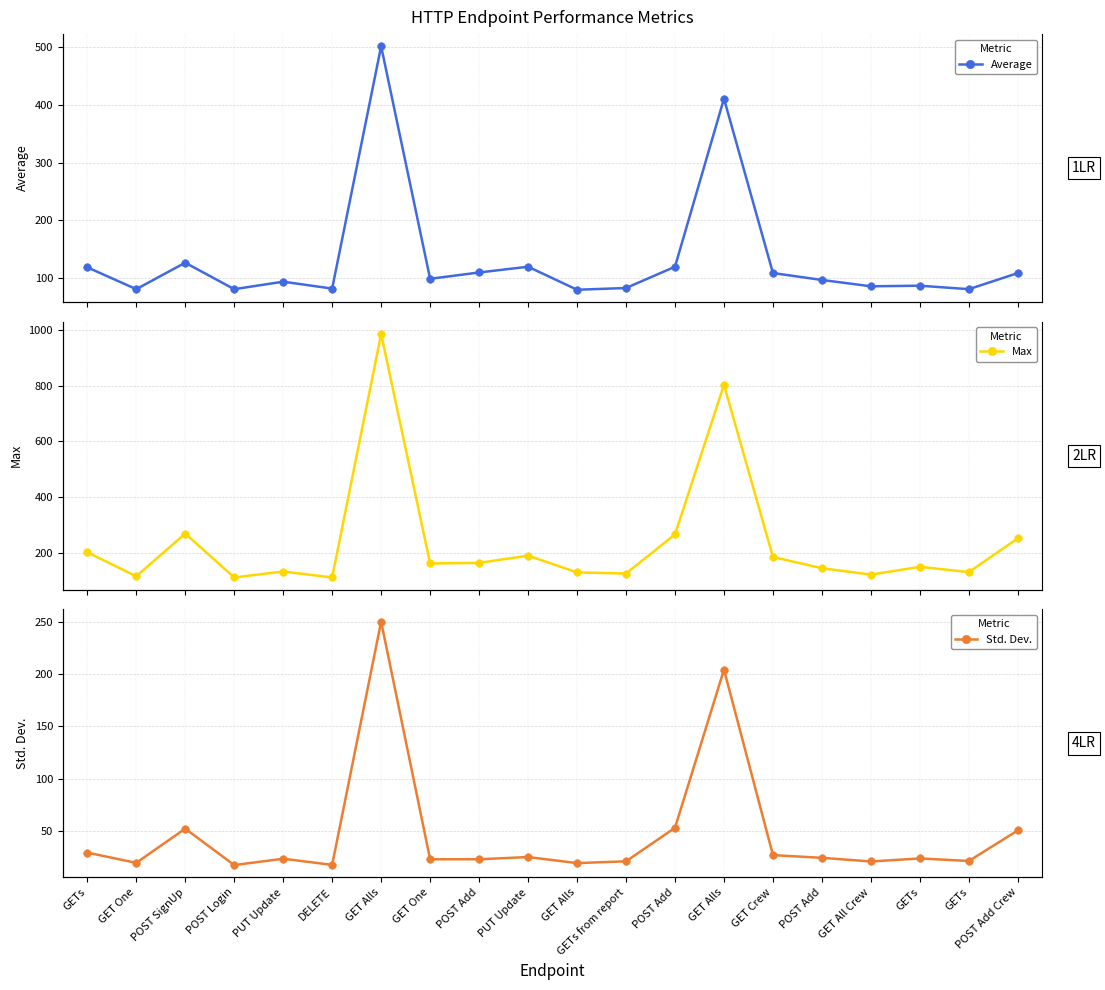

What is the value of the Average point at the 14th from the left?

411